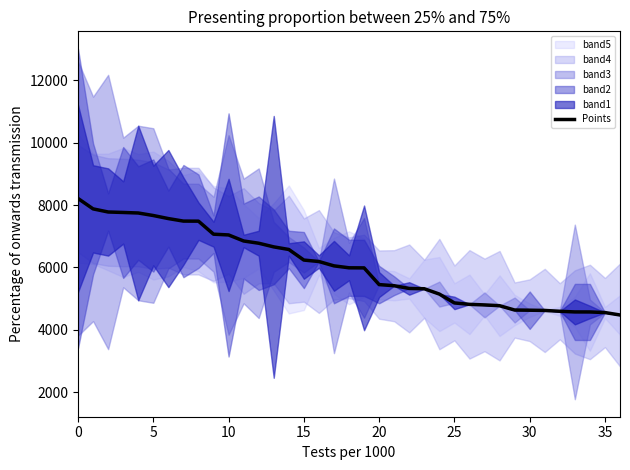

How many data points does each series have?

37